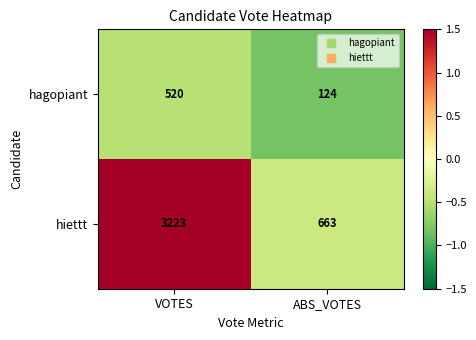

Which series has the largest total across all categories?

hiettt